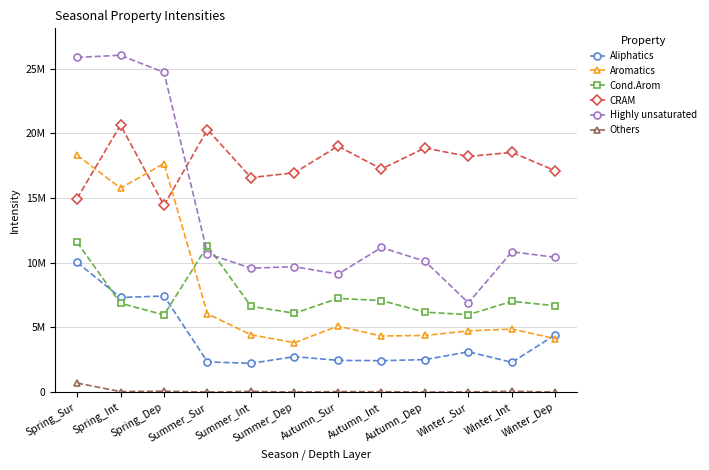

Does the chart have visible grid lines?

Yes